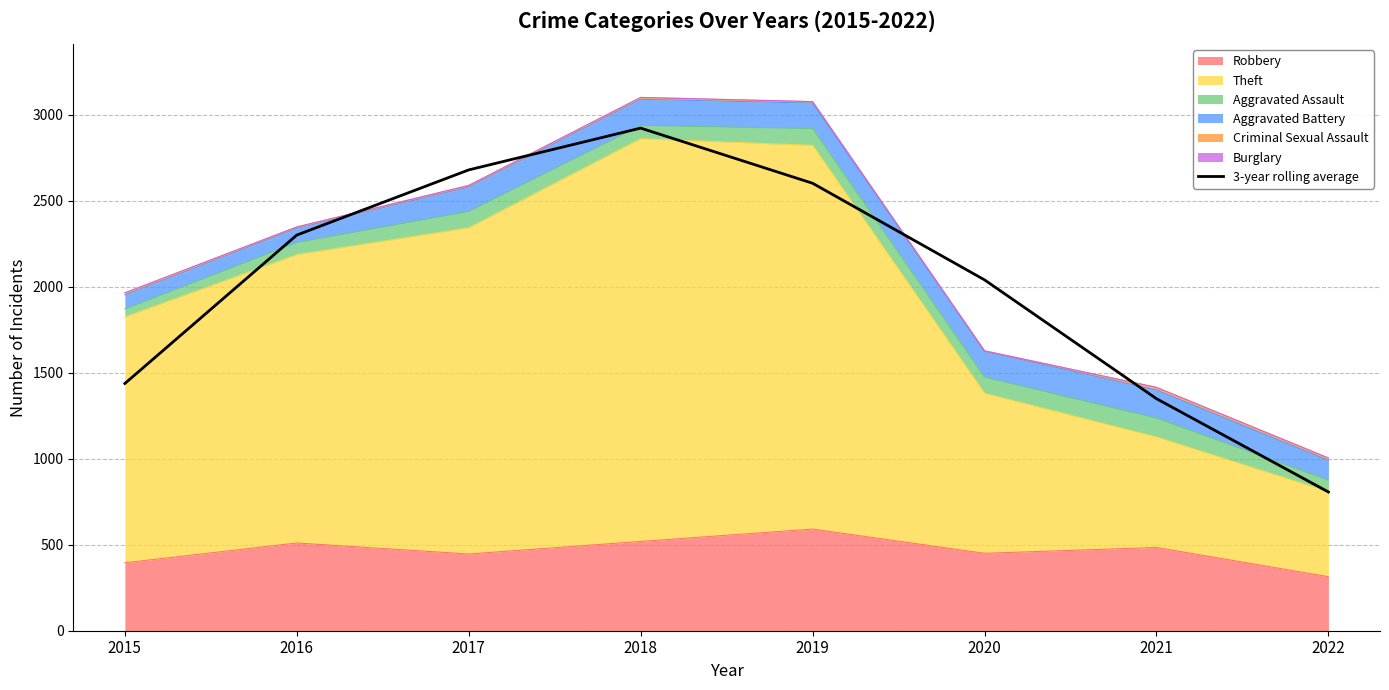

Which label corresponds to the largest value in the chart?

2018